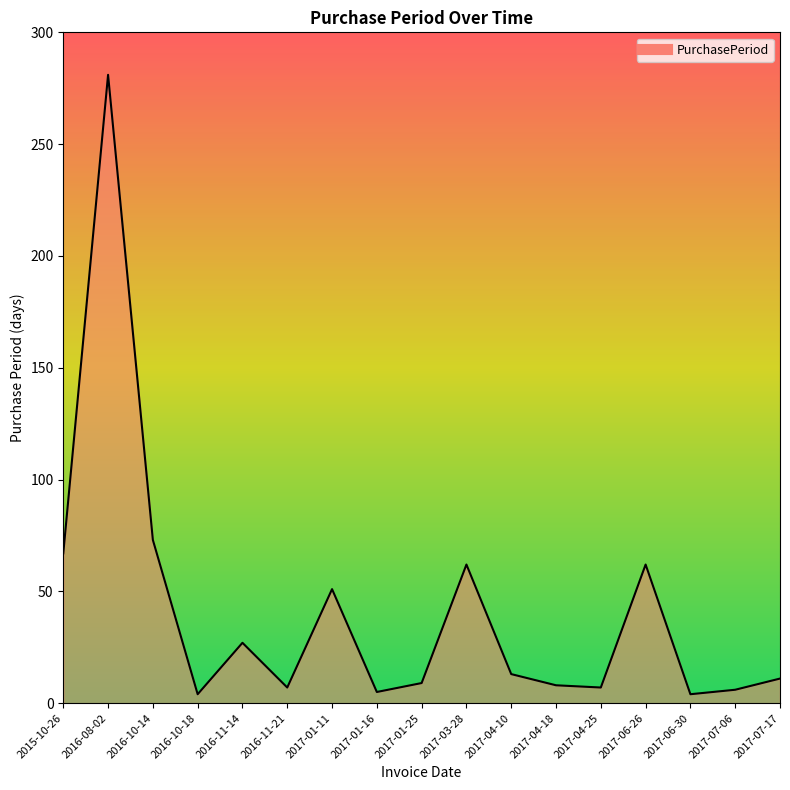

What is the difference between the maximum and minimum values?

277